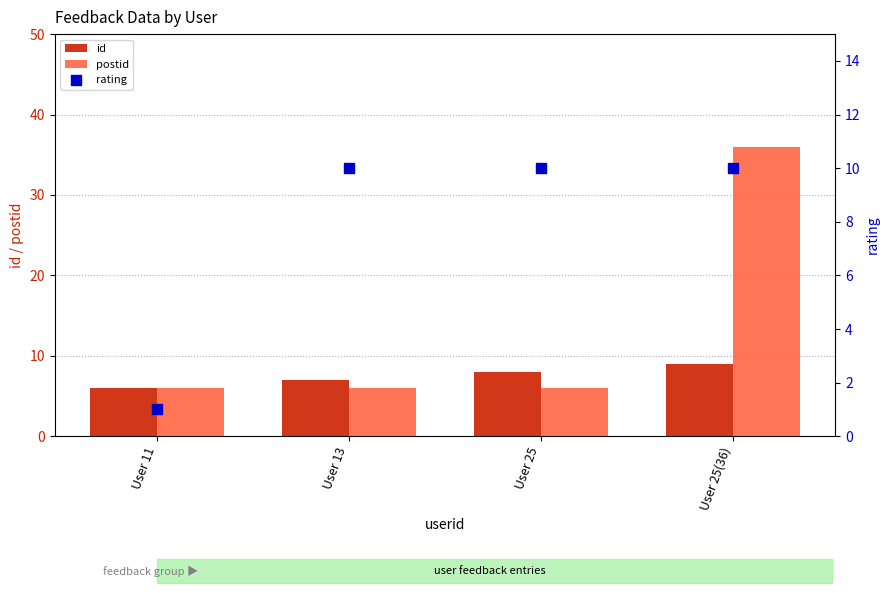

Which series reaches the minimum Y coordinate?

rating